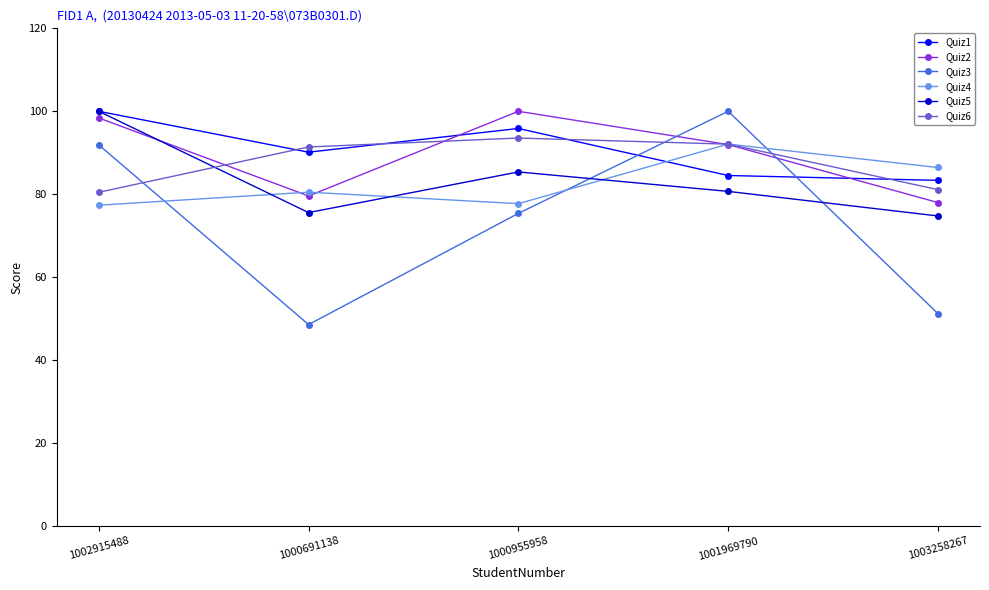

Rank the categories by Quiz3 value from highest to lowest.

1001969790, 1002915488, 1000955958, 1003258267, 1000691138